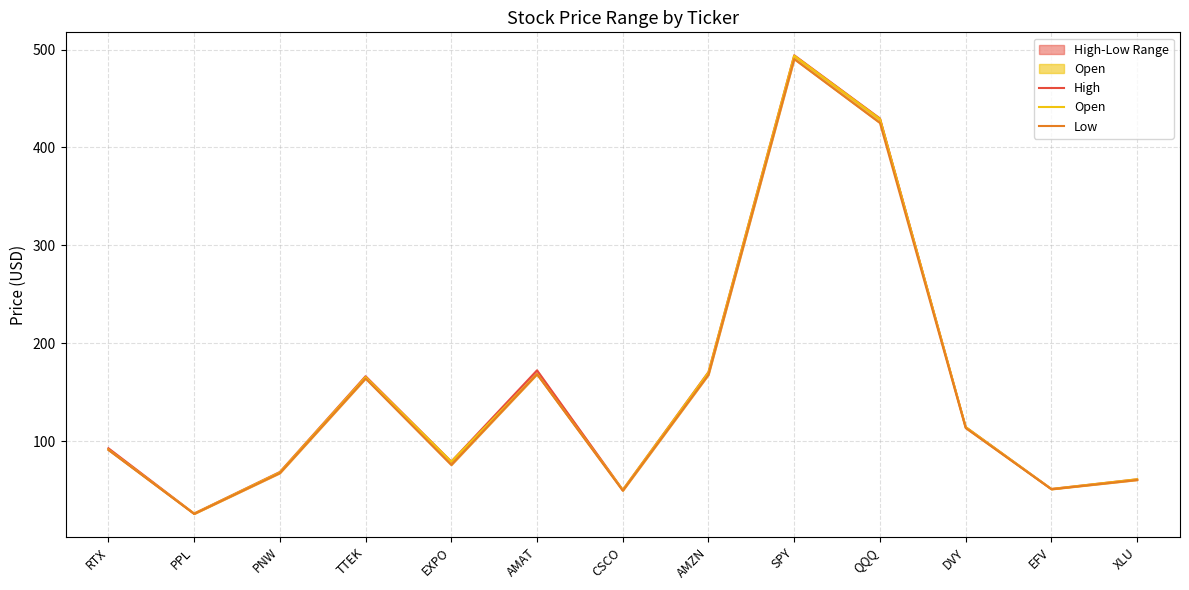

What position from the right is PPL?

12